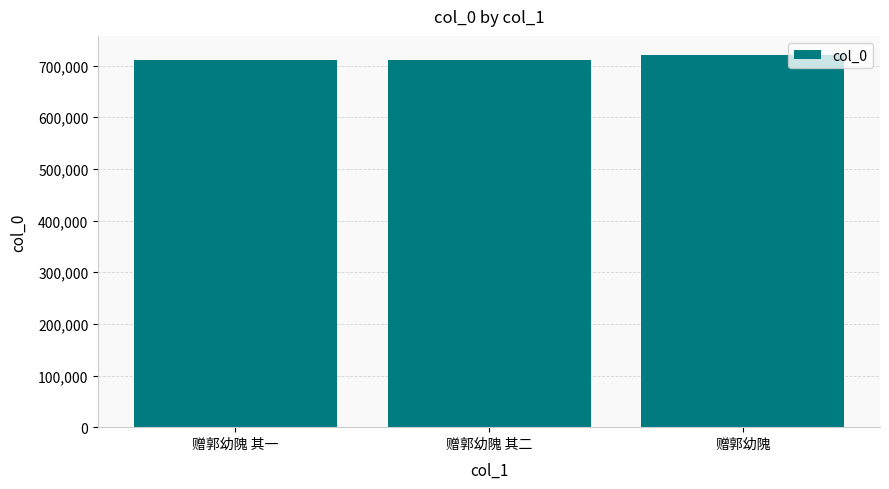

What is the minimum value shown in the chart?

711701